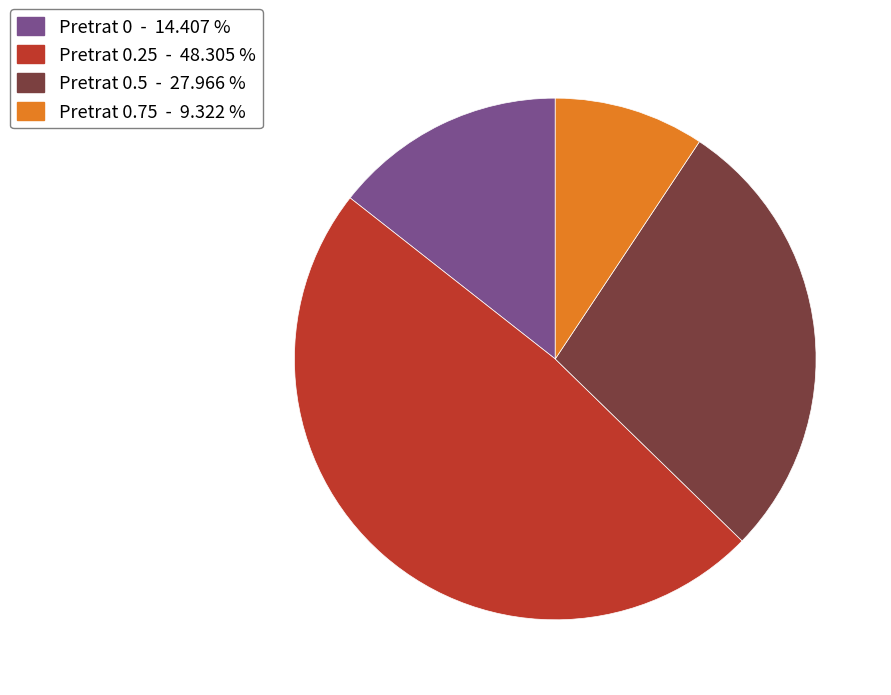

Is there a majority slice in this chart?

No